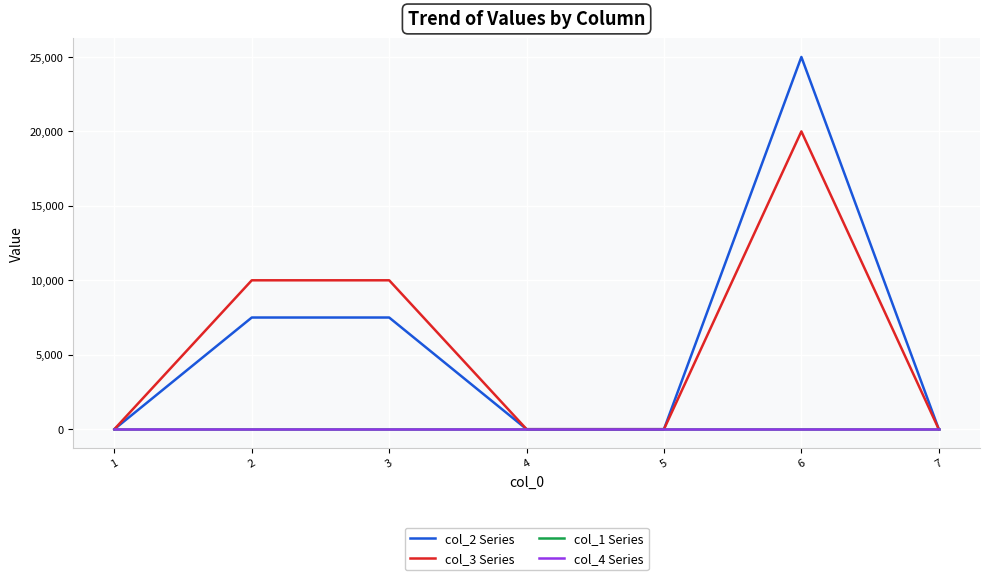

Rank the categories by col_1 Series value from lowest to highest.

1, 2, 3, 4, 5, 6, 7